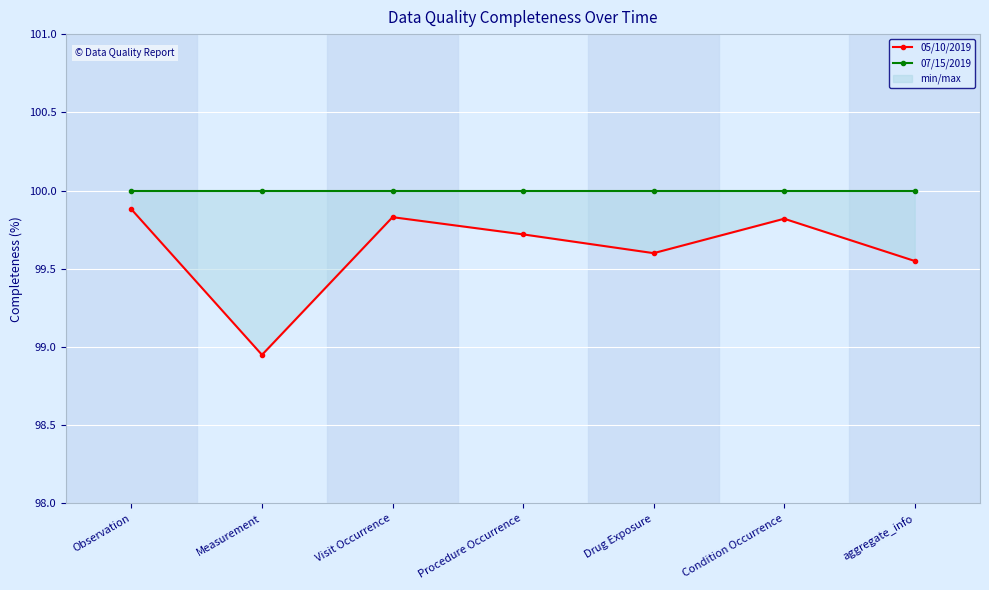

How many categories are shown in the chart?

7